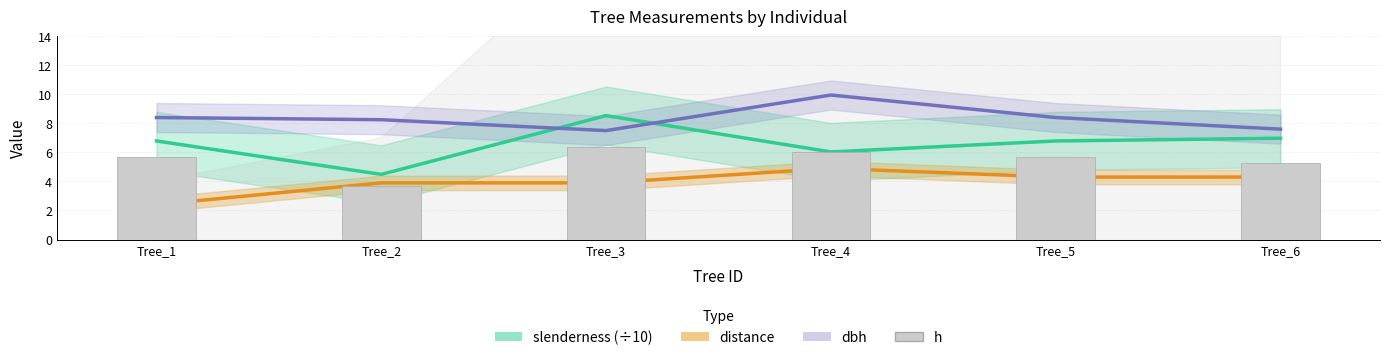

Reading right to left, what are all the values shown in this chart?

slenderness (÷10): Tree_6=7.0	Tree_5=6.8	Tree_4=6.0	Tree_3=8.5	Tree_2=4.5	Tree_1=6.8
distance: Tree_6=4.3	Tree_5=4.3	Tree_4=4.9	Tree_3=3.9	Tree_2=3.9	Tree_1=2.4
dbh: Tree_6=7.6	Tree_5=8.4	Tree_4=9.9	Tree_3=7.5	Tree_2=8.2	Tree_1=8.4
h: Tree_6=5.3	Tree_5=5.7	Tree_4=6.0	Tree_3=6.4	Tree_2=3.7	Tree_1=5.7